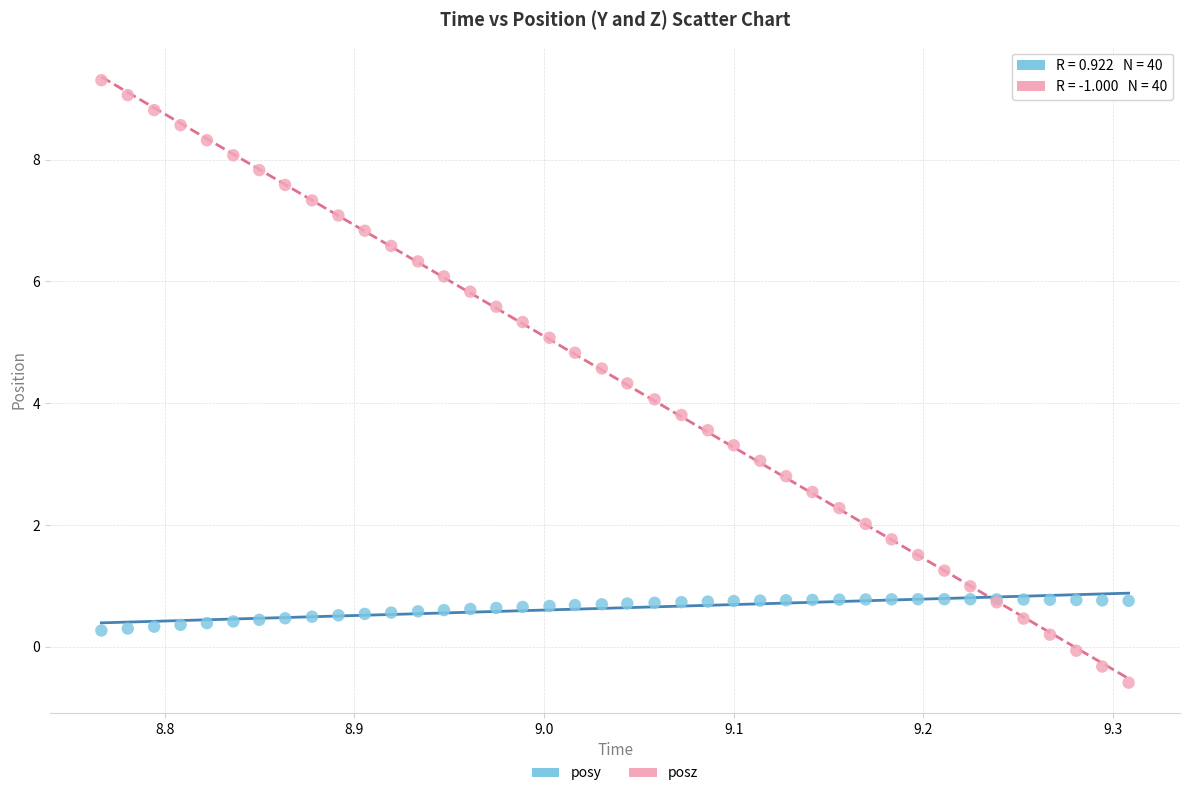

Which series contains the lowest Y value?

posz